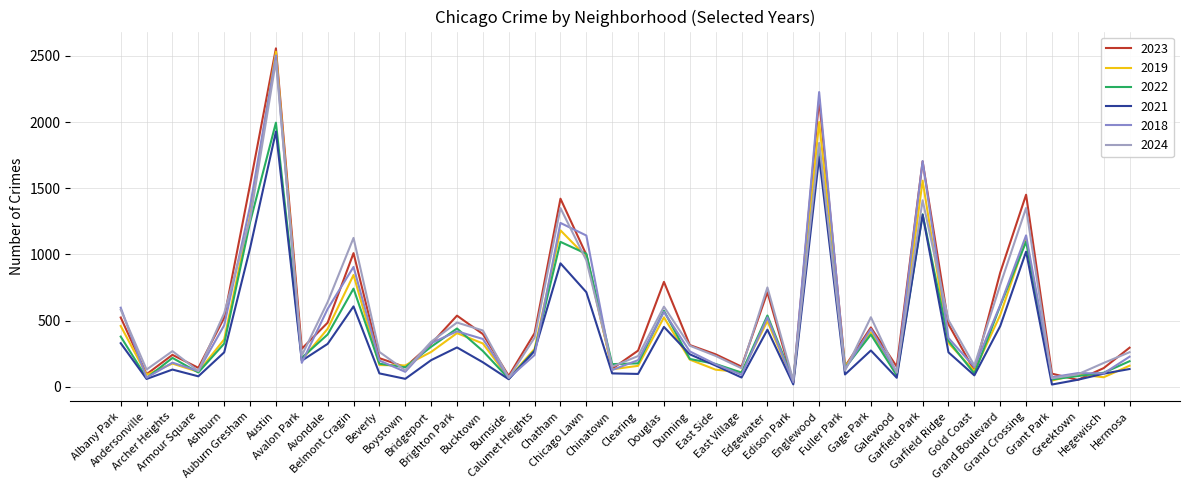

Is this an area chart (filled region under the line)?

No